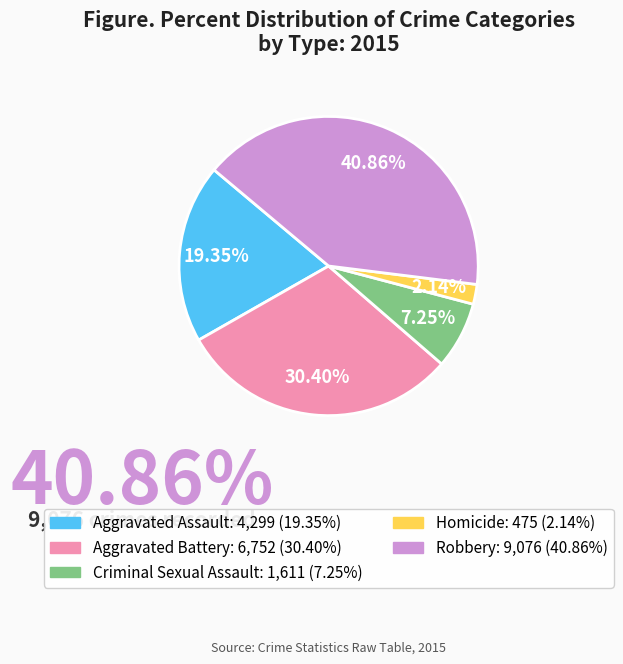

Count the number of slices in the pie.

5